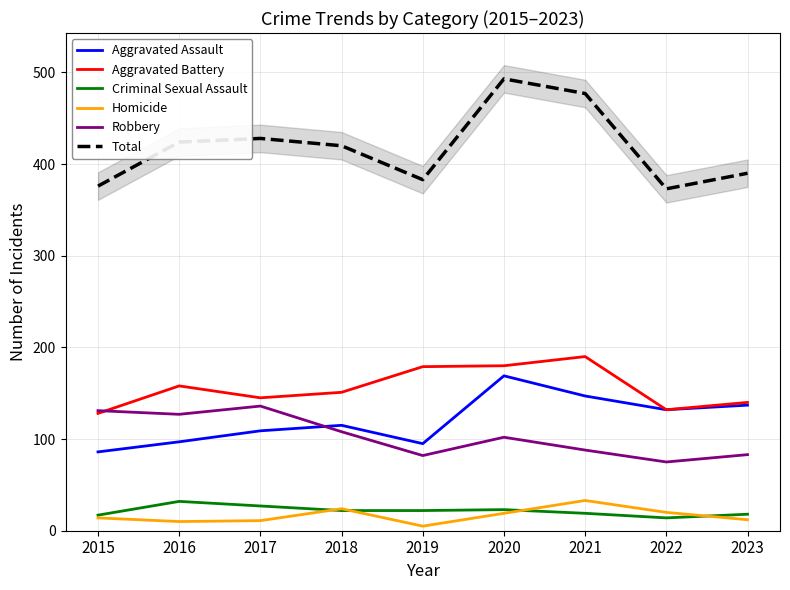

True or false: Aggravated Battery has a value of 211 at 2018.

False